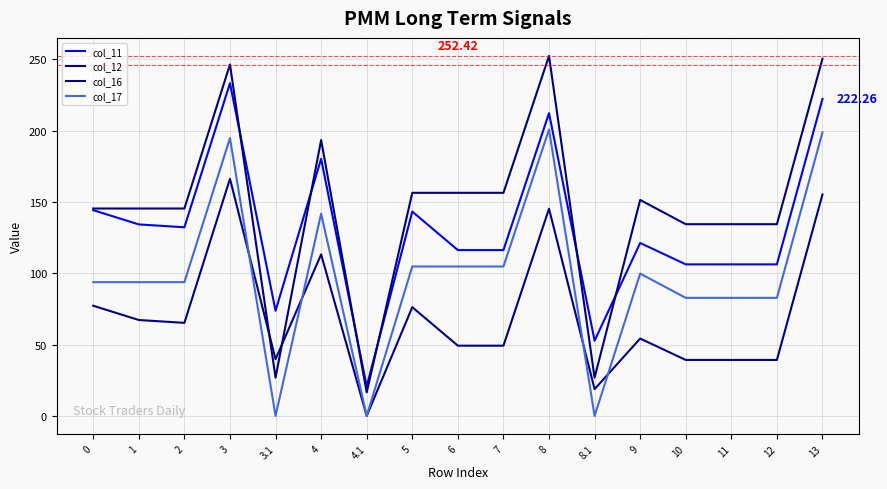

At which category does col_11 reach its first local valley?

2